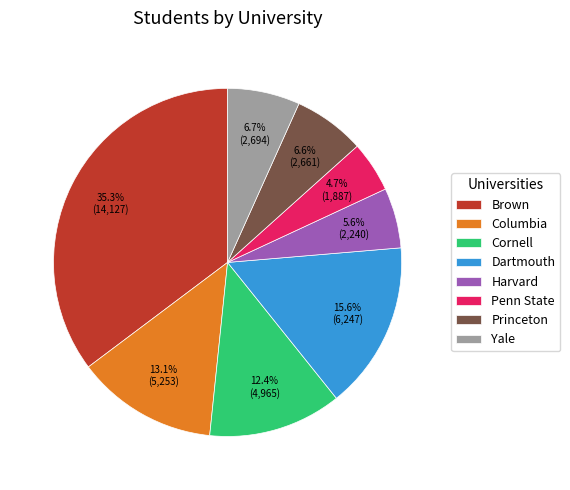

To the nearest percent, what percentage of the pie is Penn State?

5%